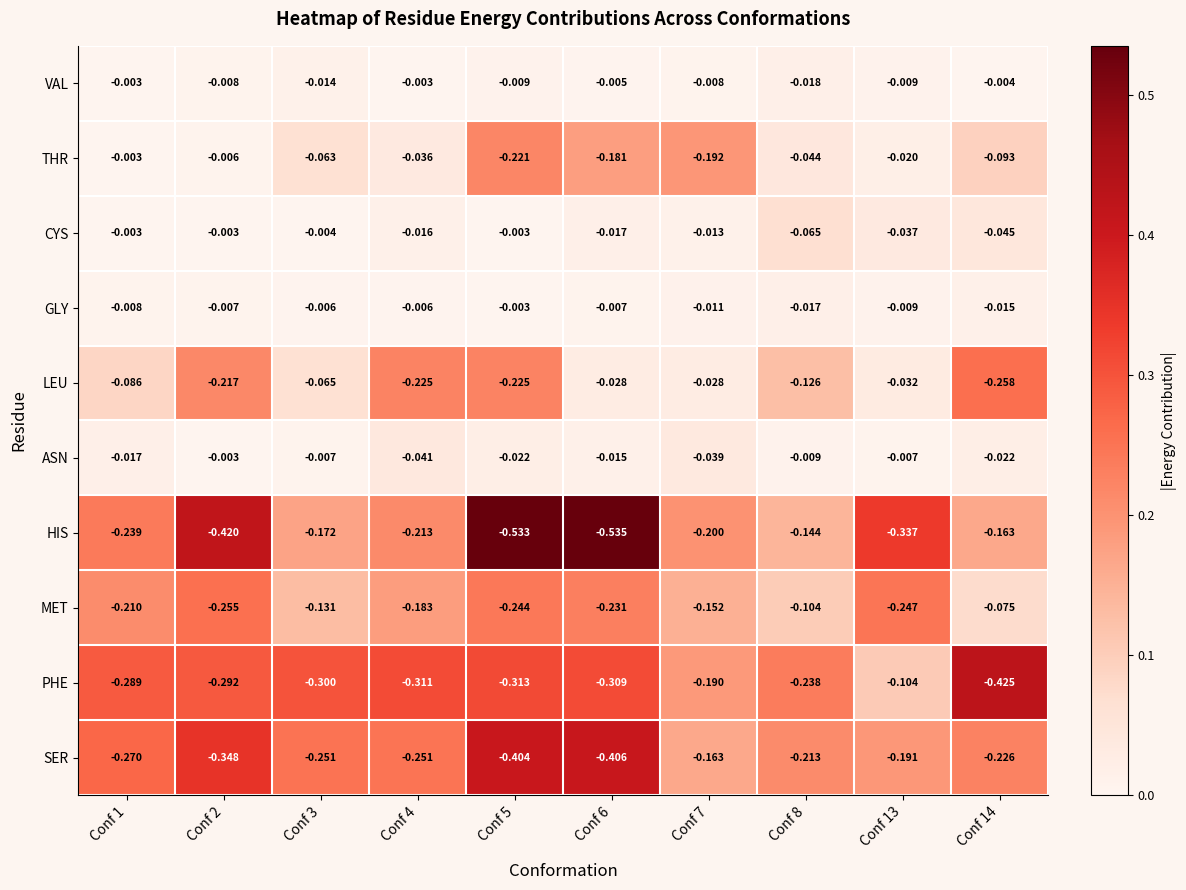

Is the value of CYS at Conf 3 greater than the value of LEU at Conf 1?

Yes